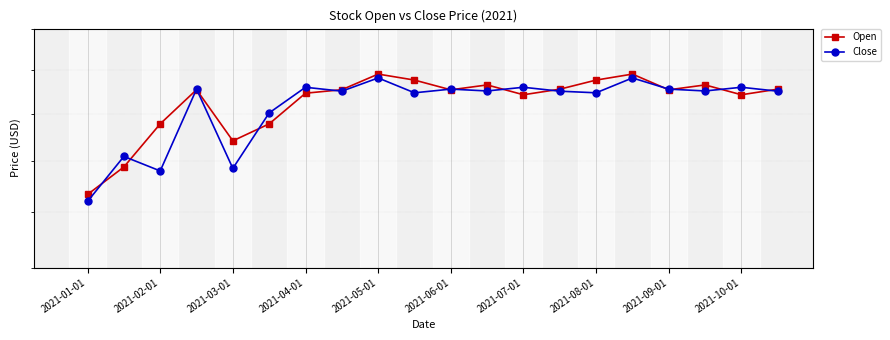

At how many categories does at least one series exceed 1476?

2